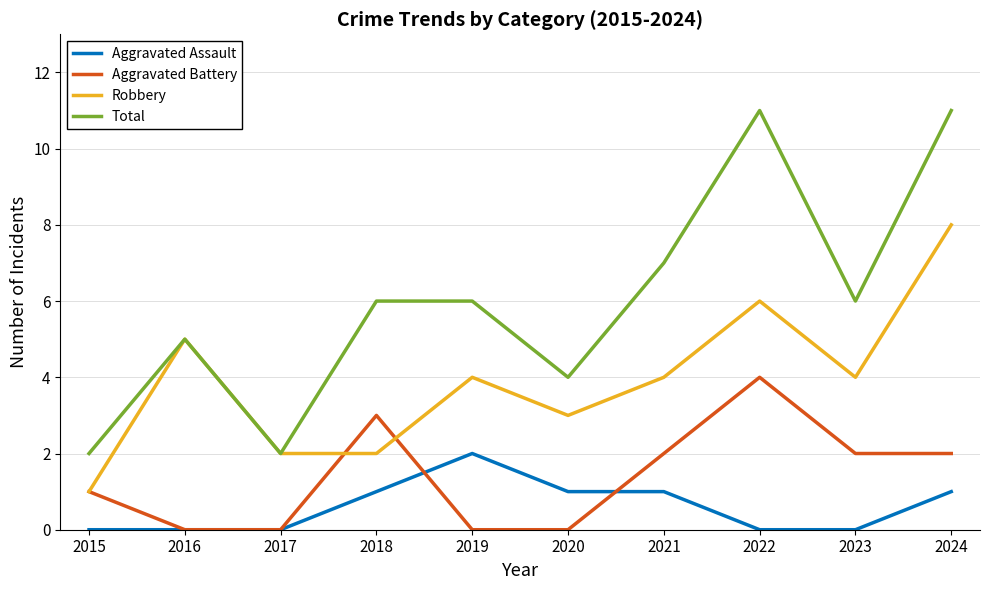

What is the average value of the Robbery series?

4